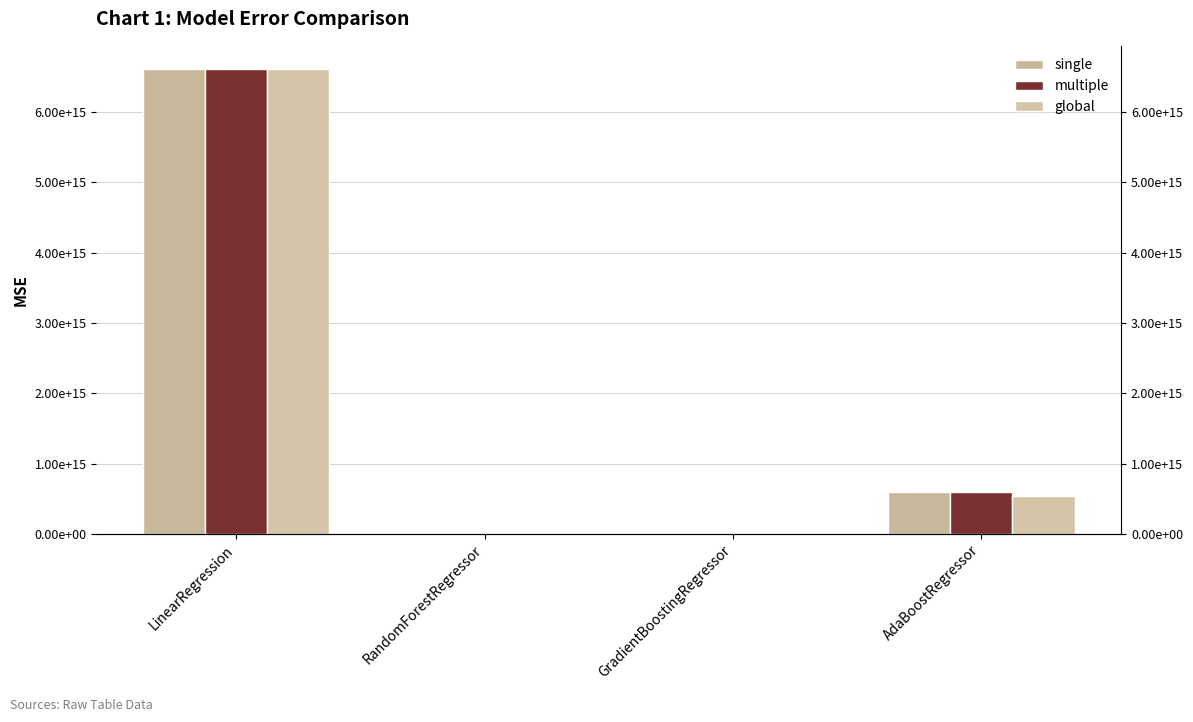

Rank the series by their maximum value, from highest to lowest.

single, multiple, global